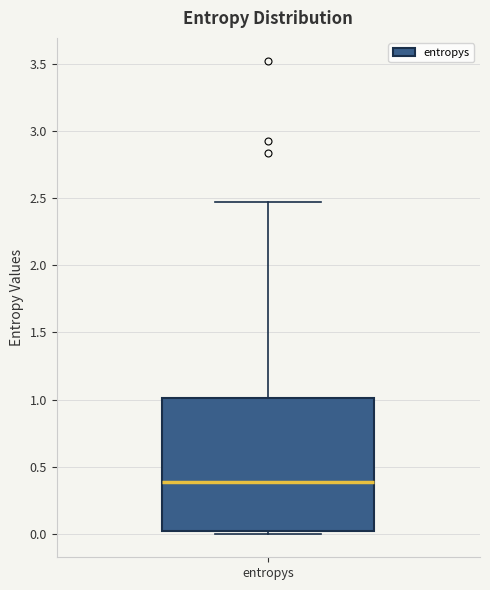

Transcribe this box plot: give where the median line is, the range the box spans, and where the two whiskers end, as read against the y-axis. The values are not printed on the chart, so give them approximately, as read against the axis.

median 0.40, box 0.00 to 1.00, whiskers 0.00 (just below the box's lower edge) to 2.45